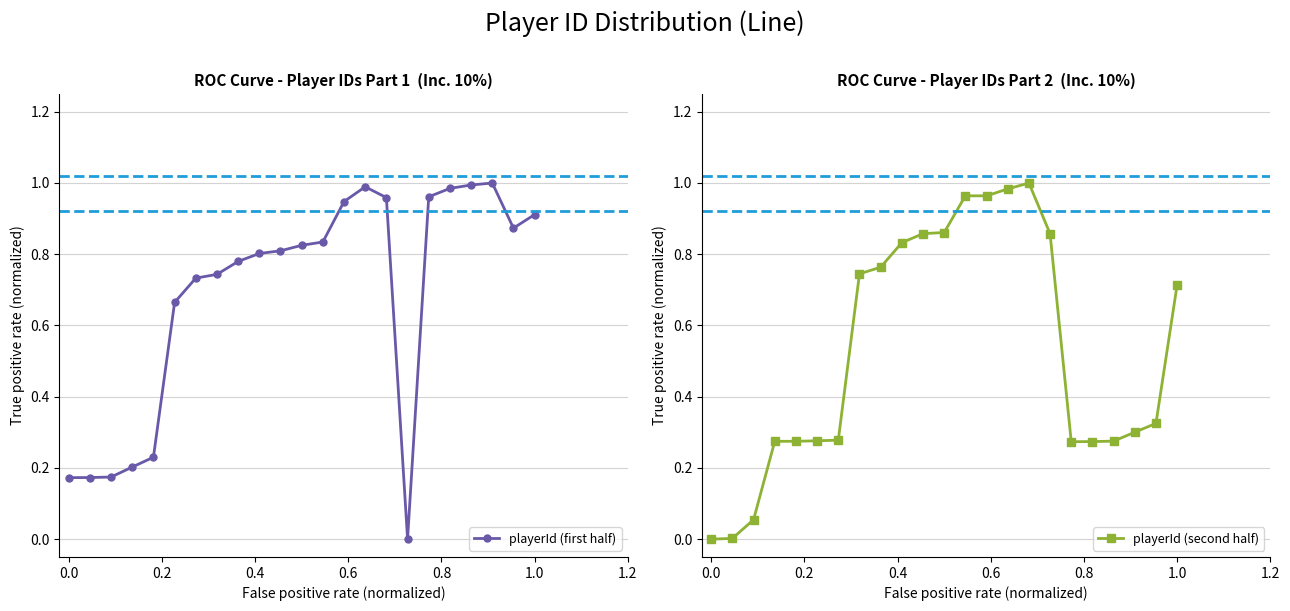

List the series in order of their peak value, highest first.

playerId (first half), playerId (second half)